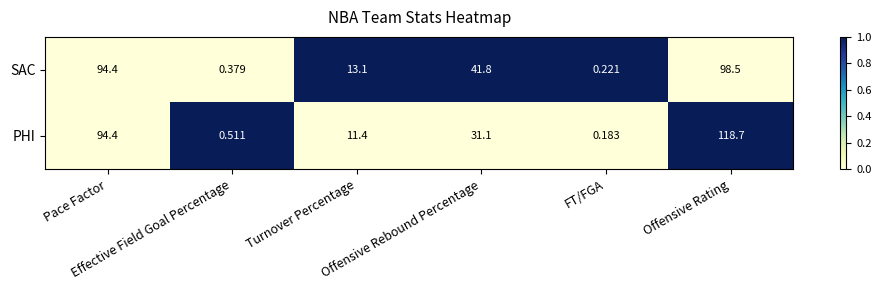

Rank the series by their average value, from lowest to highest.

SAC, PHI